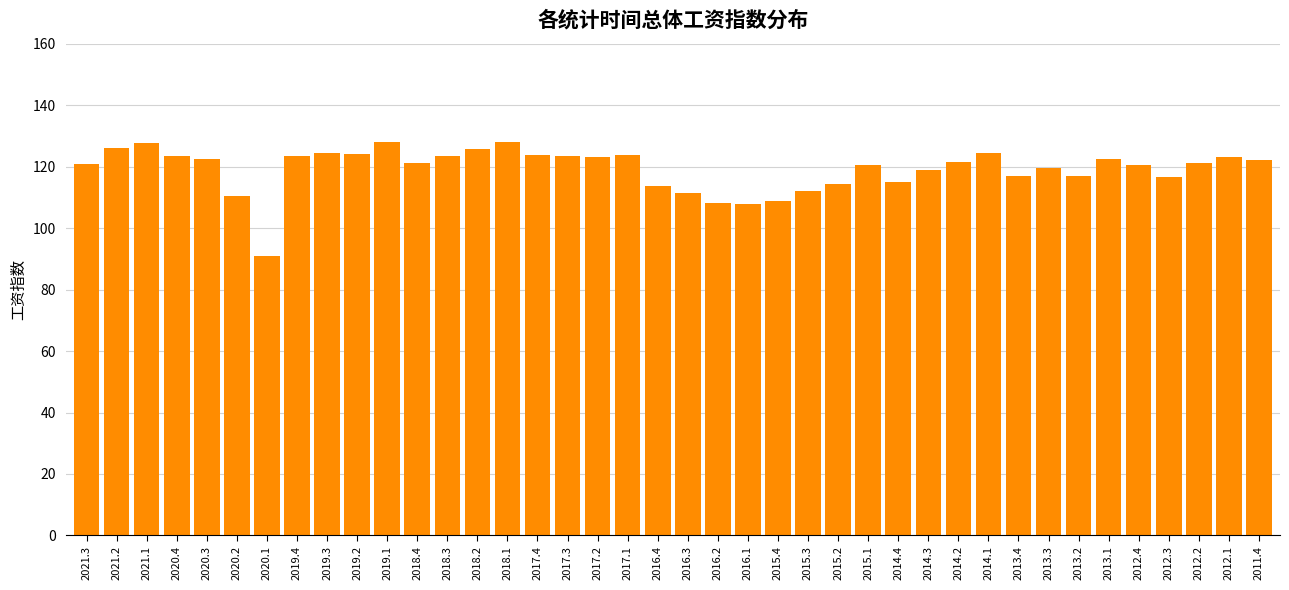

What is the difference between the second highest and minimum values?

37.0